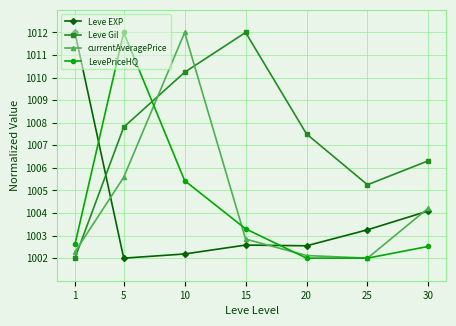

What is the minimum value shown in the chart?

1002.0